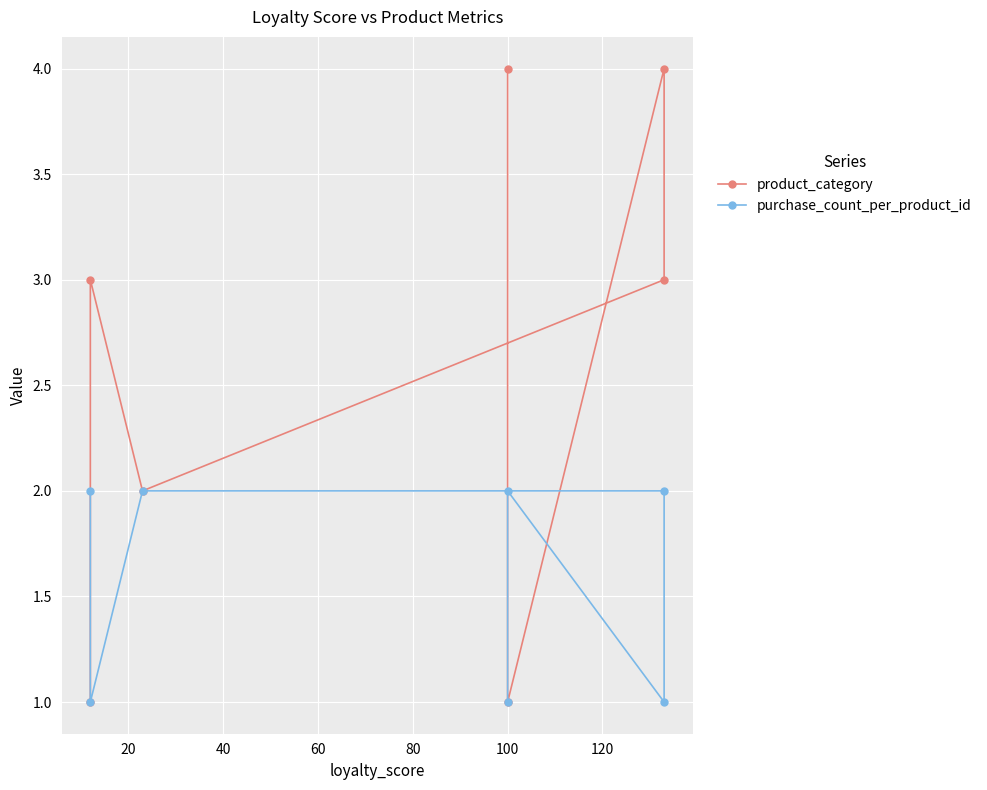

Between 80 and 120, which is larger?

80